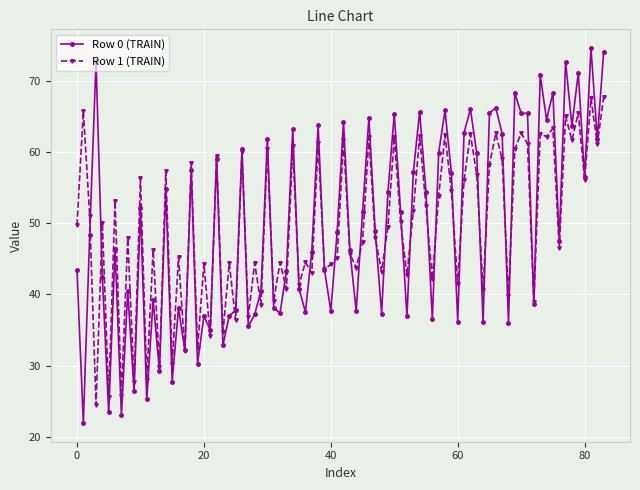

What is the lowest value of the Row 1 (TRAIN) series?

24.5